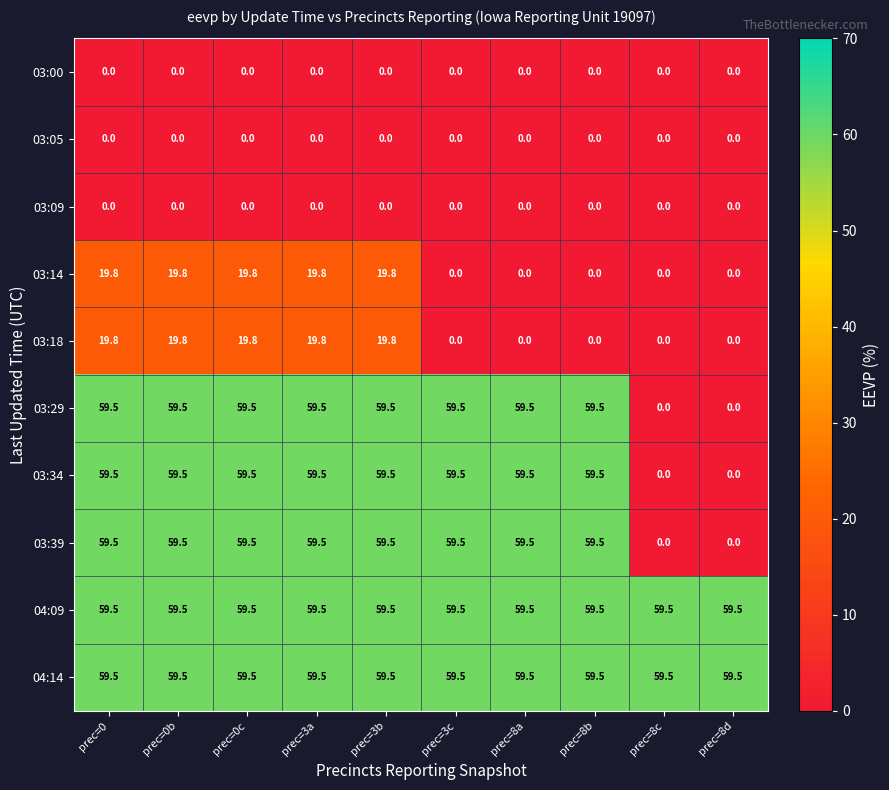

True or false: 03:18 has a value of 31.7 at prec=0b.

False